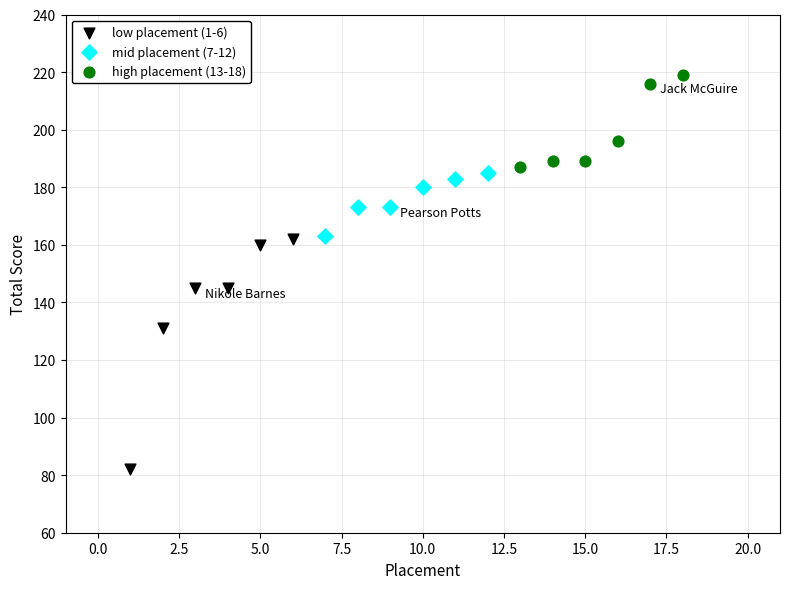

Which series has the largest Y range (max minus min)?

low placement (1-6)